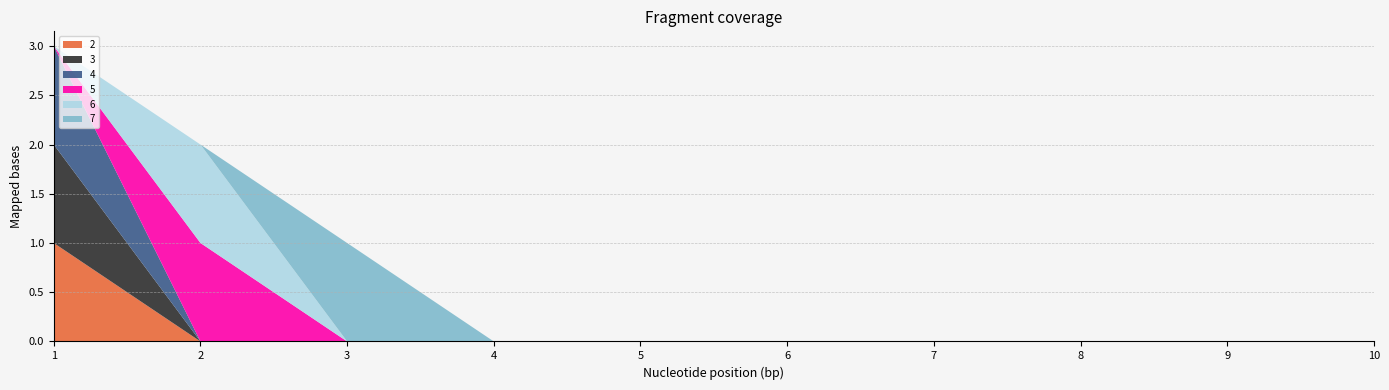

Reading right to left, extract all data points from this chart.

2: 0	0	0	0	0	0	0	0	0	1
3: 0	0	0	0	0	0	0	0	0	1
4: 0	0	0	0	0	0	0	0	0	1
5: 0	0	0	0	0	0	0	0	1	0
6: 0	0	0	0	0	0	0	0	1	0
7: 0	0	0	0	0	0	0	1	0	0